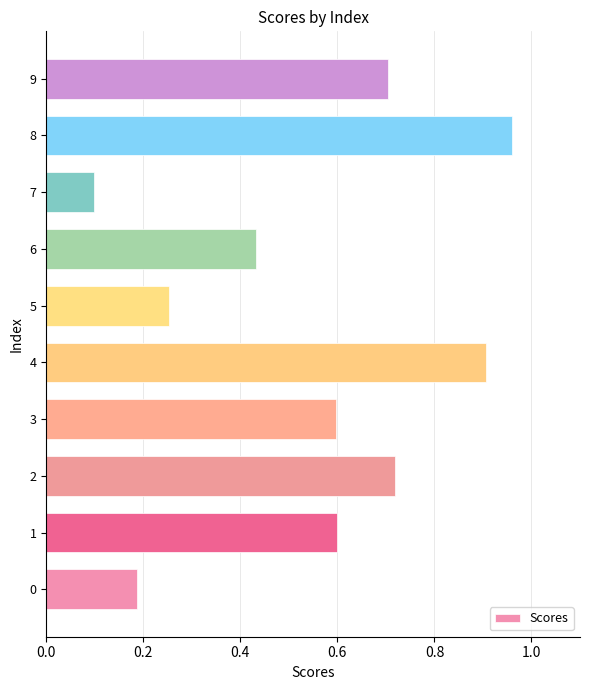

Between 7 and 6, which is larger?

6